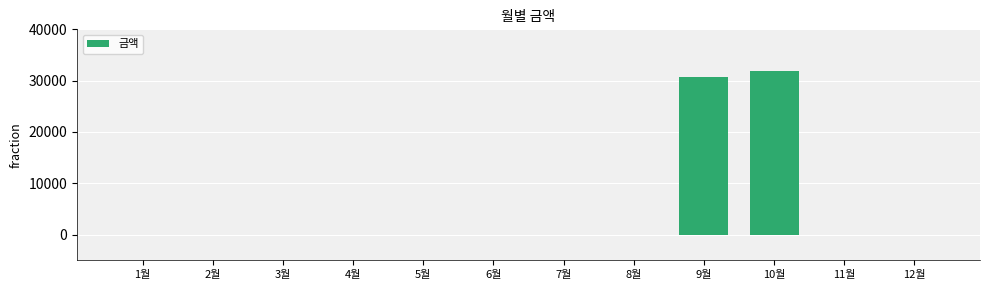

What is the sum of all values?

62530